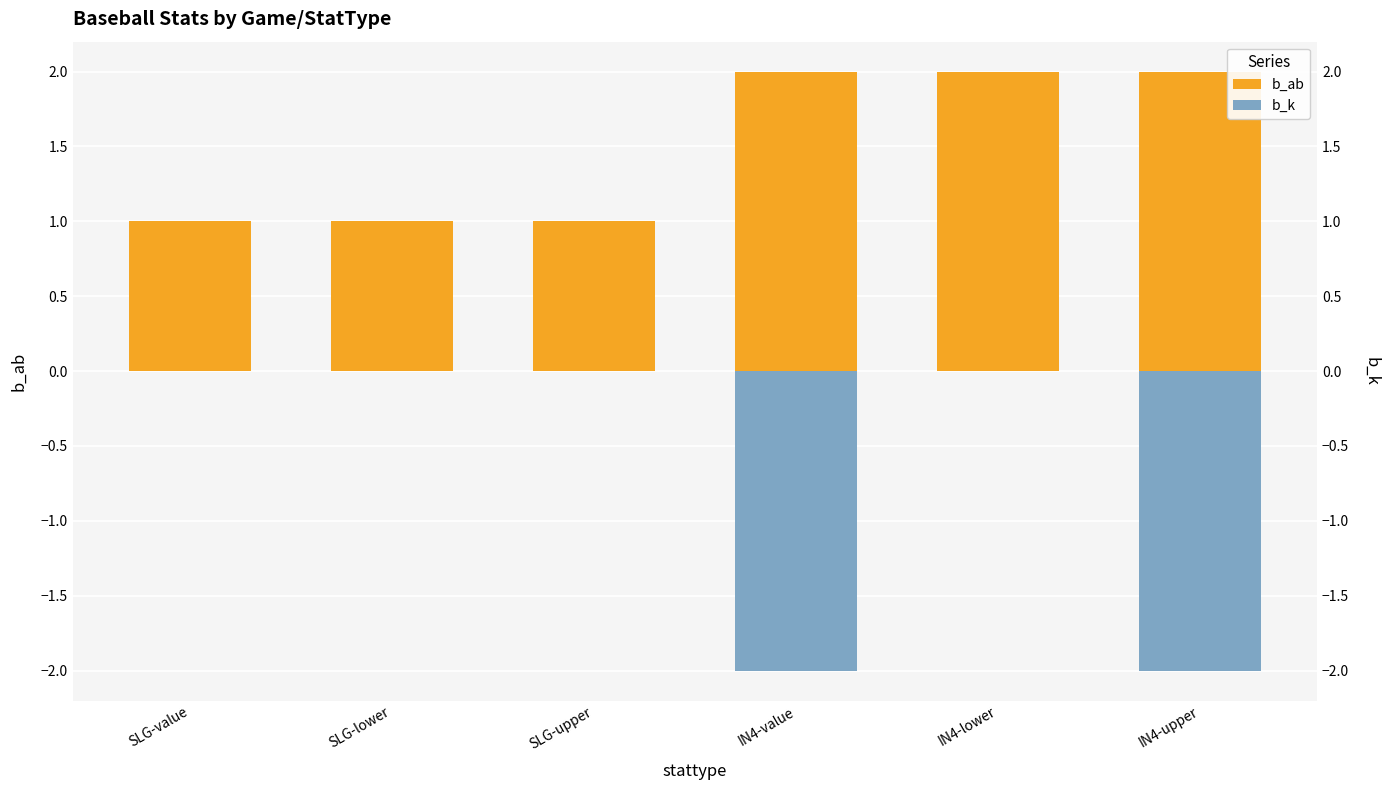

Reading left to right, transcribe all the data shown in this chart.

b_ab: SLG-value=1	SLG-lower=1	SLG-upper=1	IN4-value=2	IN4-lower=2	IN4-upper=2
b_k: SLG-value=0	SLG-lower=0	SLG-upper=0	IN4-value=-2	IN4-lower=0	IN4-upper=-2